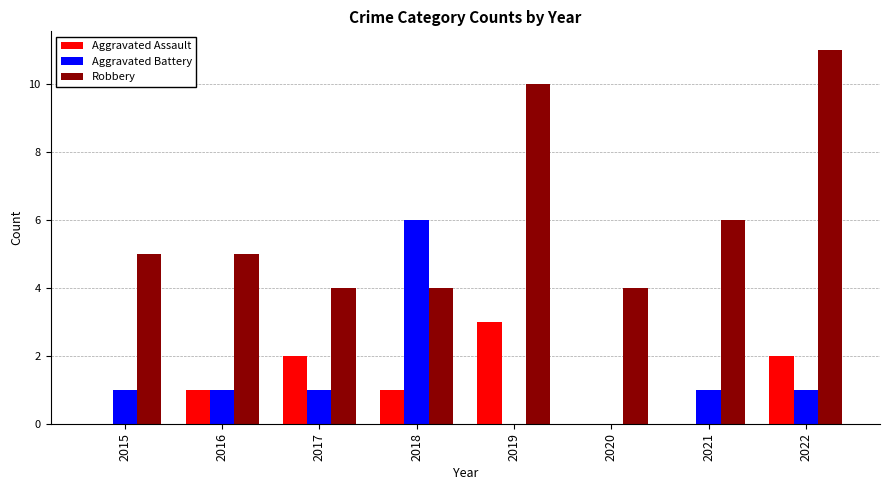

What is the average value of the Aggravated Battery series?

1